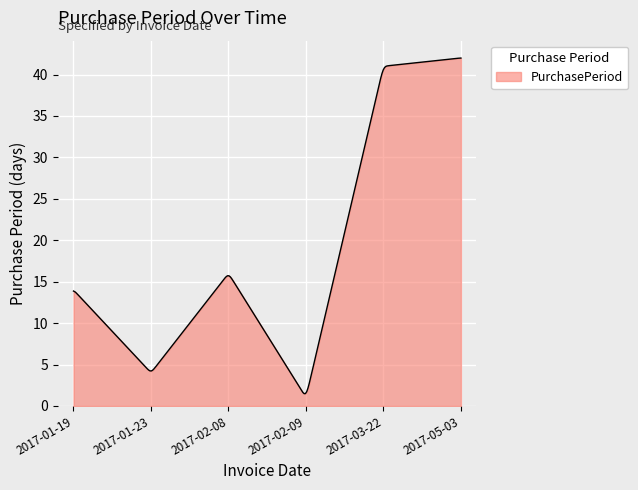

What is the smallest value displayed?

1.5